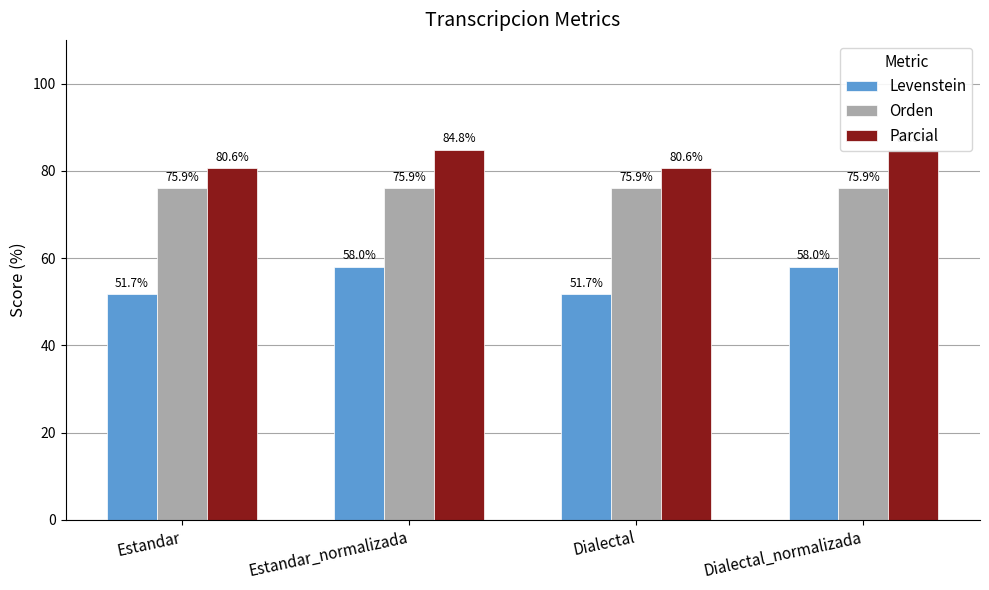

What are all the series names shown in the legend?

Levenstein, Orden, Parcial